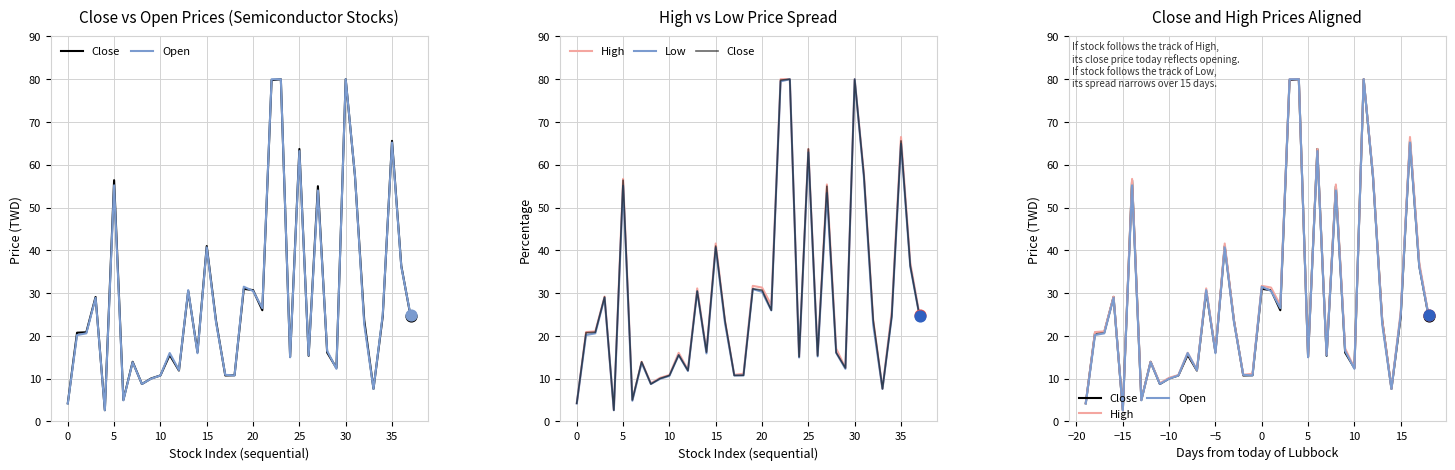

What are all the series names shown in the legend?

Close, Open, High, Low